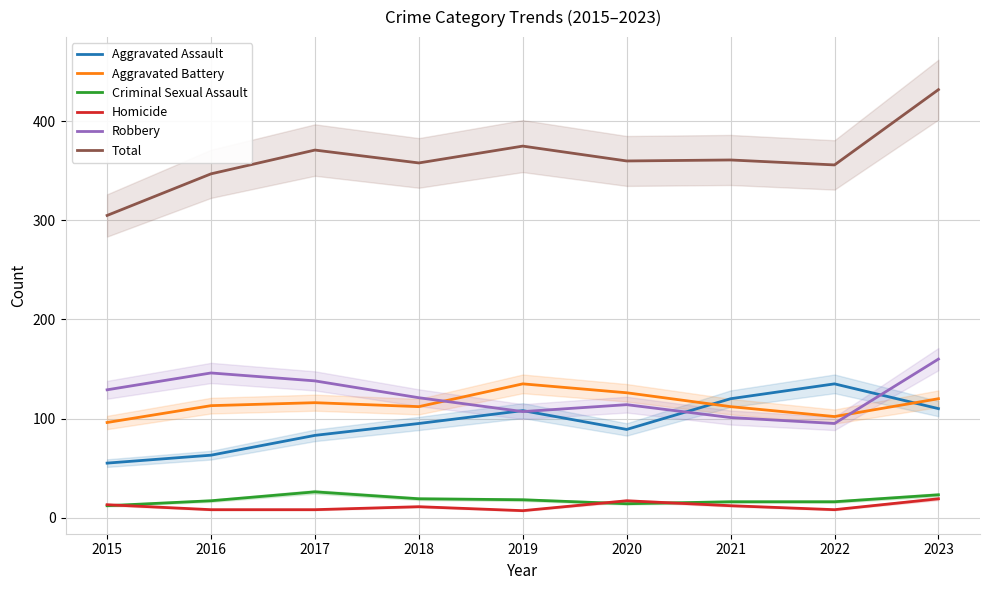

Which label corresponds to the smallest value in the chart?

2019